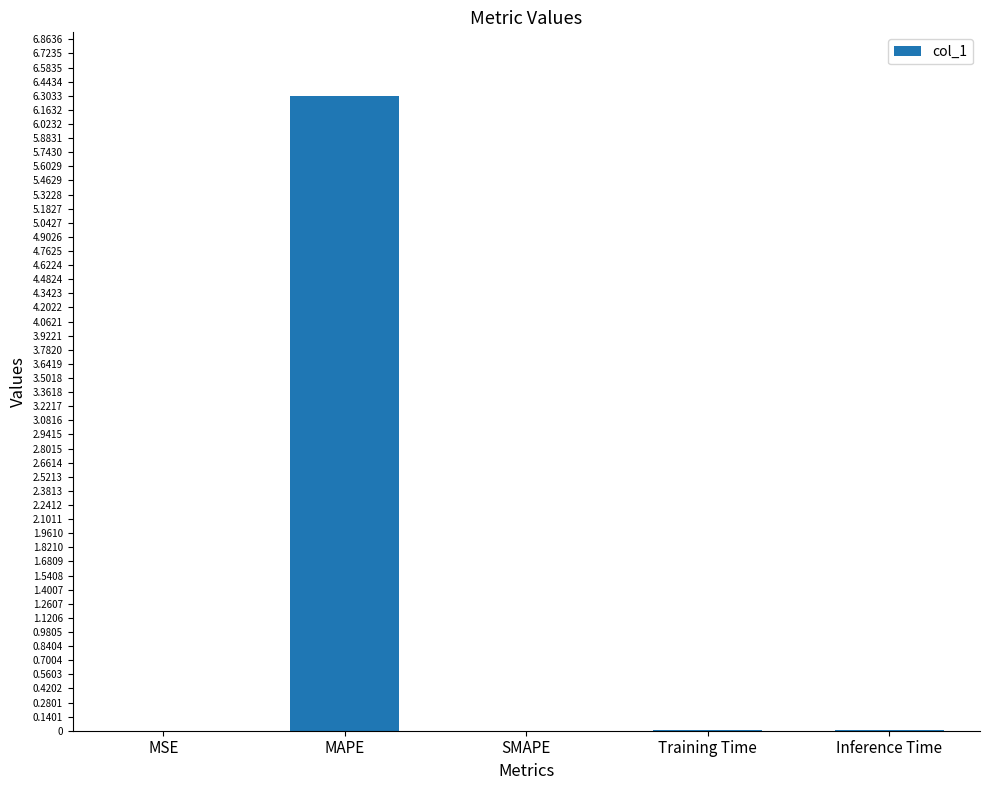

Is it true that the value at Inference Time is 0.0?

True